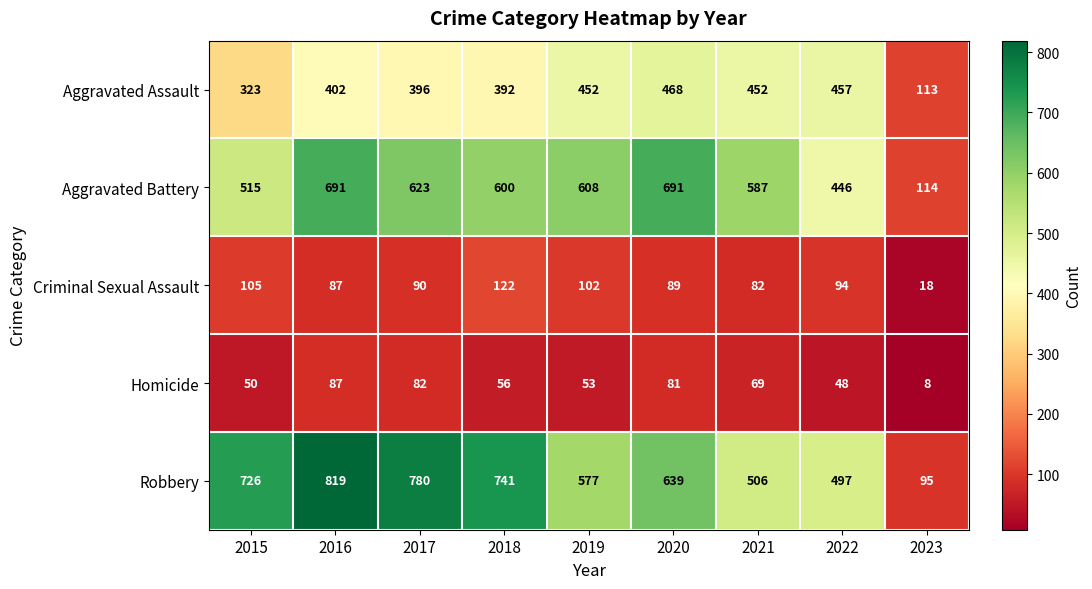

Rank the series at 2021 from highest to lowest value.

Aggravated Battery, Robbery, Aggravated Assault, Criminal Sexual Assault, Homicide